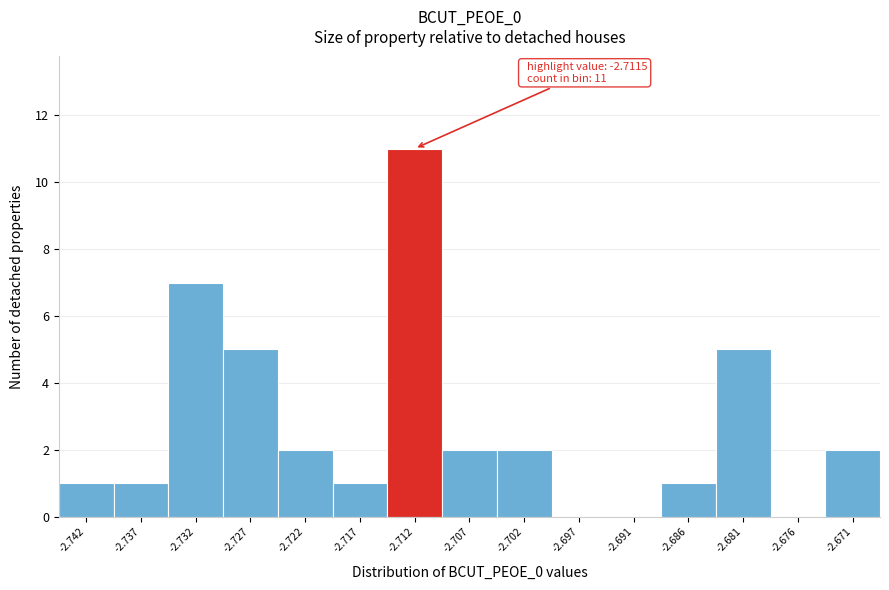

Reading left to right, extract all data points from this chart.

-2.742=1	-2.737=1	-2.732=7	-2.727=5	-2.722=2	-2.717=1	-2.712=11	-2.707=2	-2.702=2	-2.697=0	-2.691=0	-2.686=1	-2.681=5	-2.676=0	-2.671=2